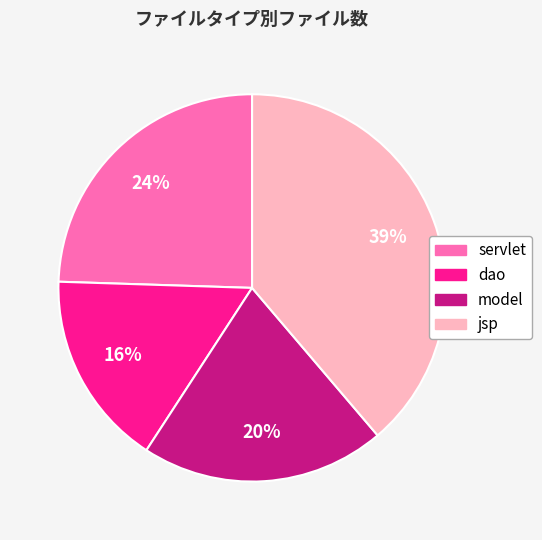

Does jsp represent more than half of the total?

No